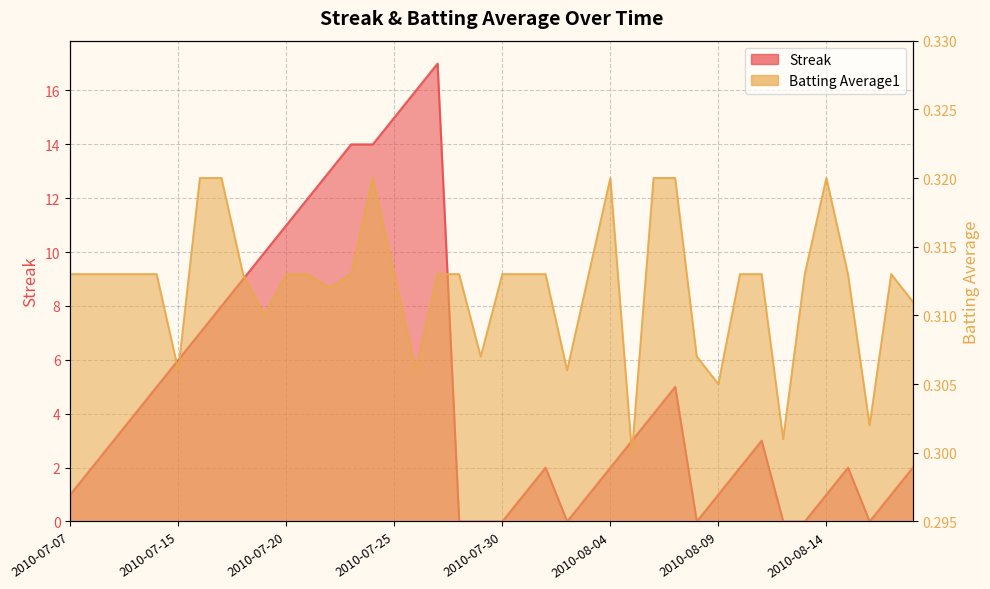

Where is Streak nearest to the value 8?

2010-07-17